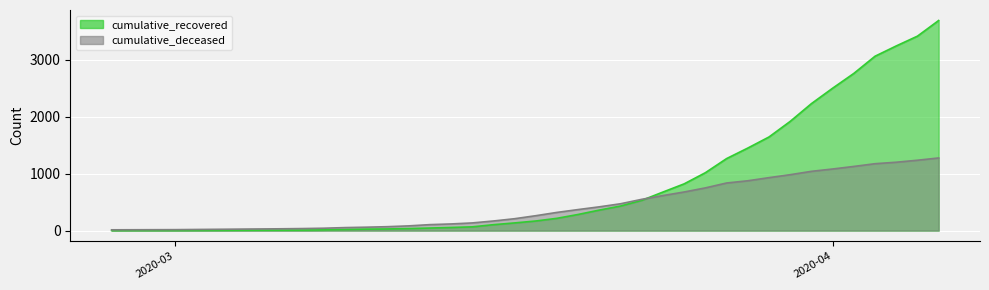

Which category has the highest value in the cumulative_recovered series?

2020-04-06